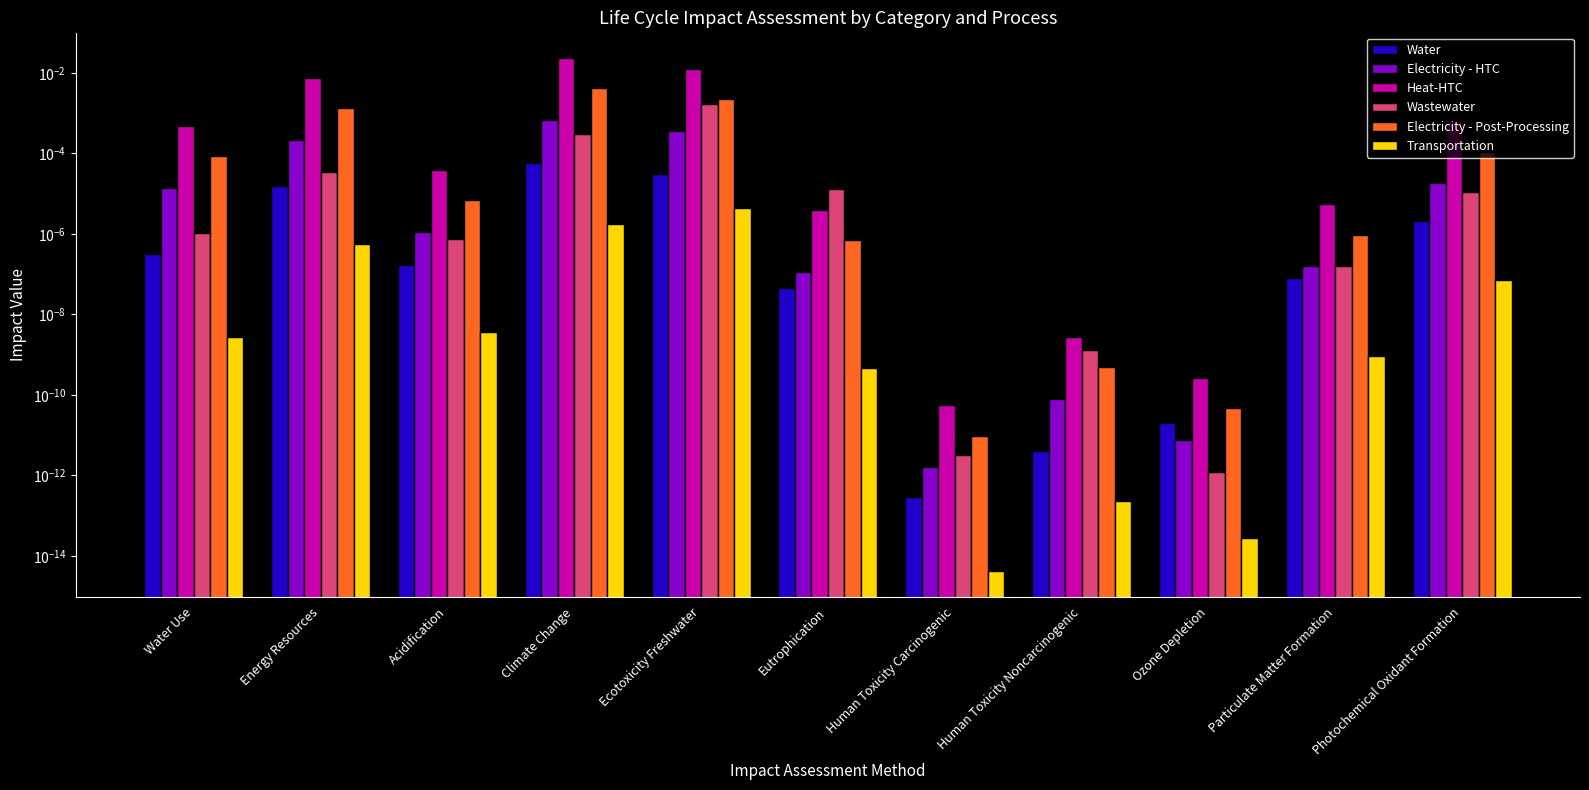

How many bars are there in each group?

6